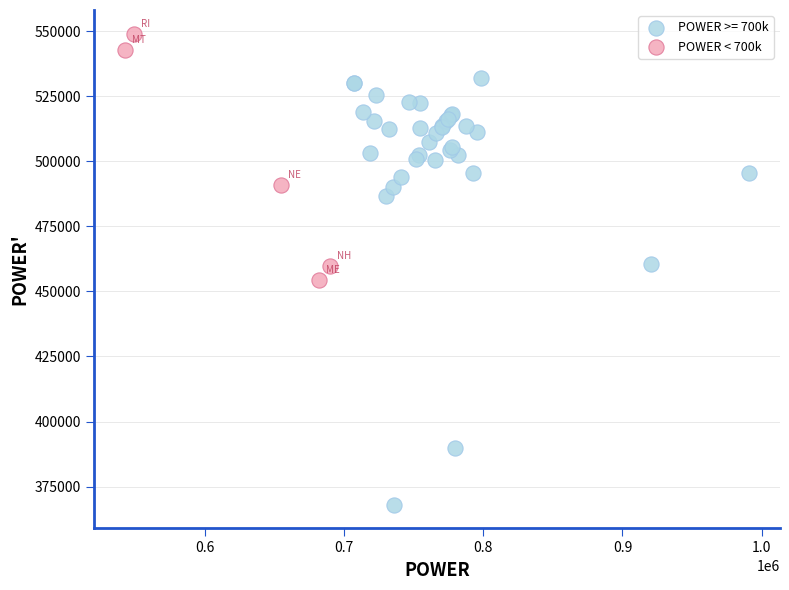

Which series contains the lowest Y value?

POWER >= 700k